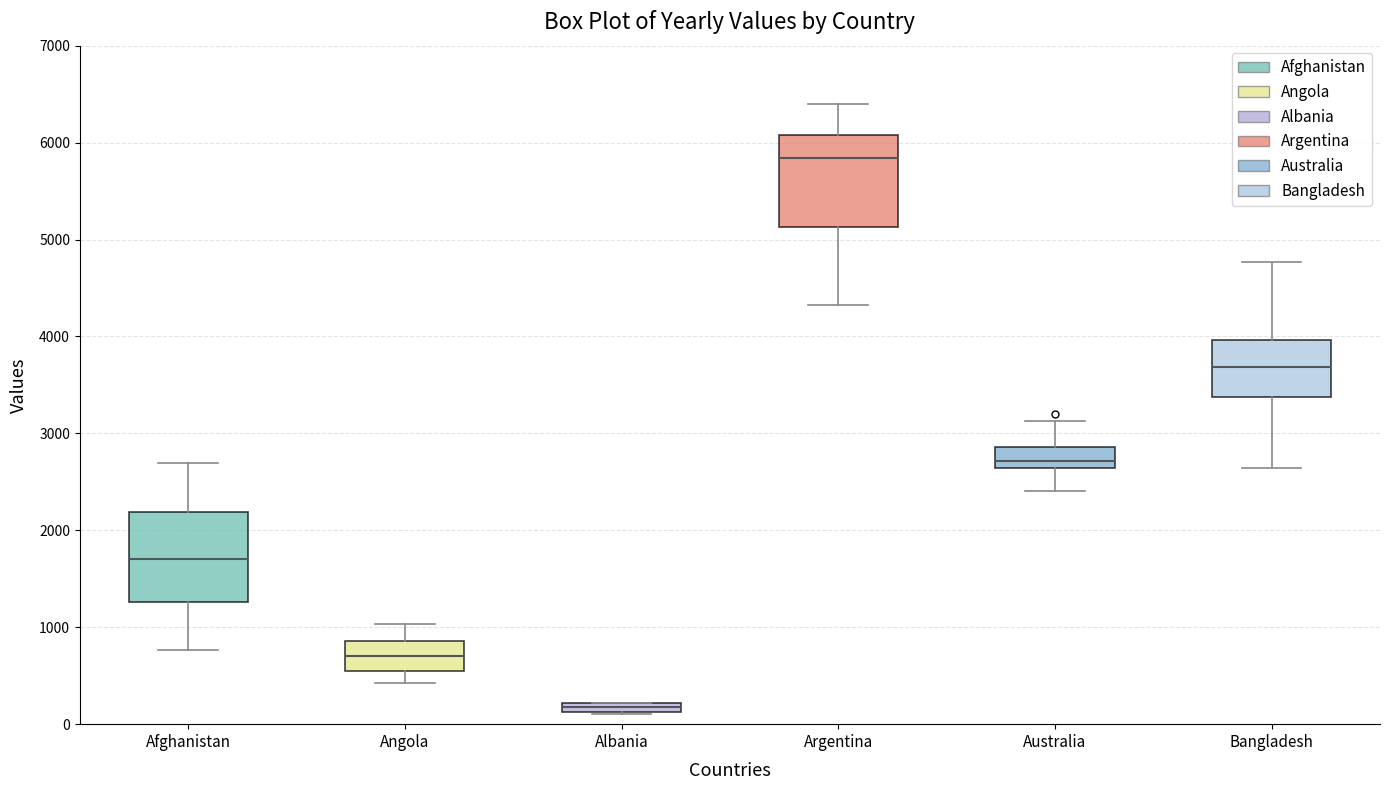

Which box has the lowest median line?

Albania